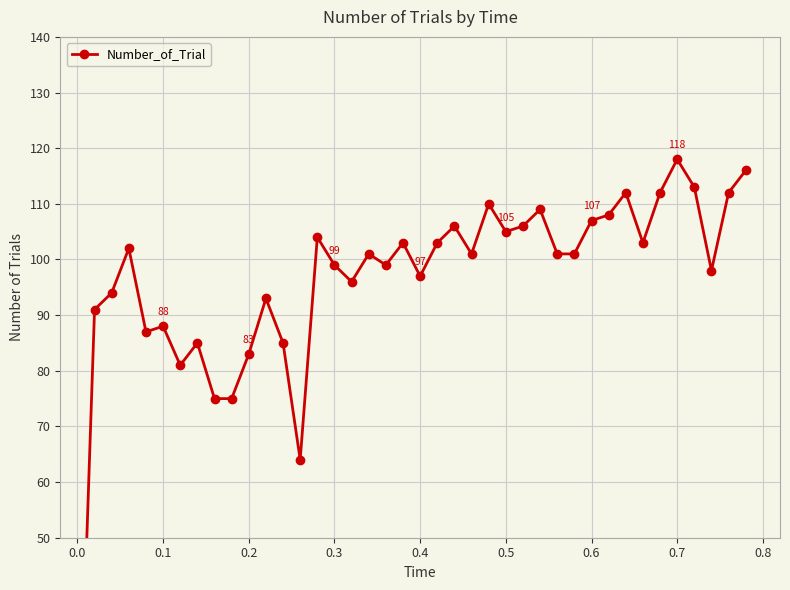

What is the difference between the second highest and minimum values?

116